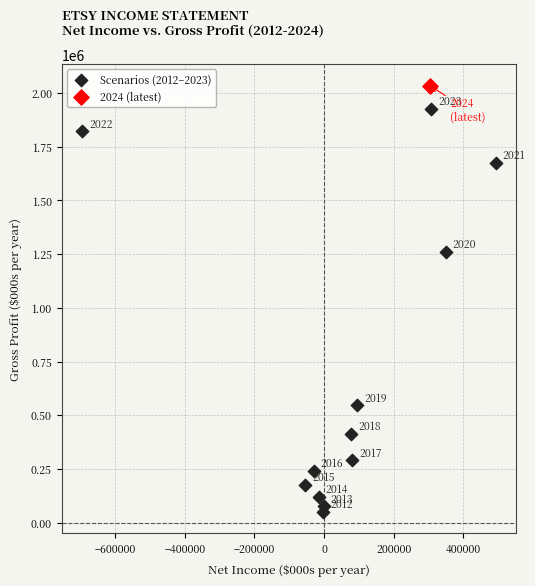

What are all the series names shown in the legend?

Scenarios (2012–2023), 2024 (latest)